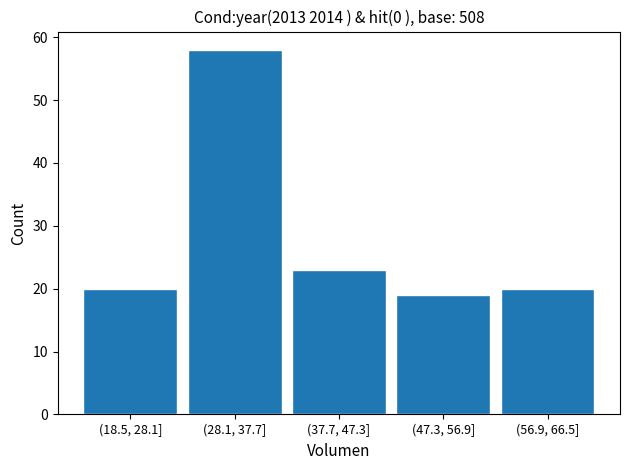

Reading right to left, transcribe all the data shown in this chart.

20	19	23	58	20